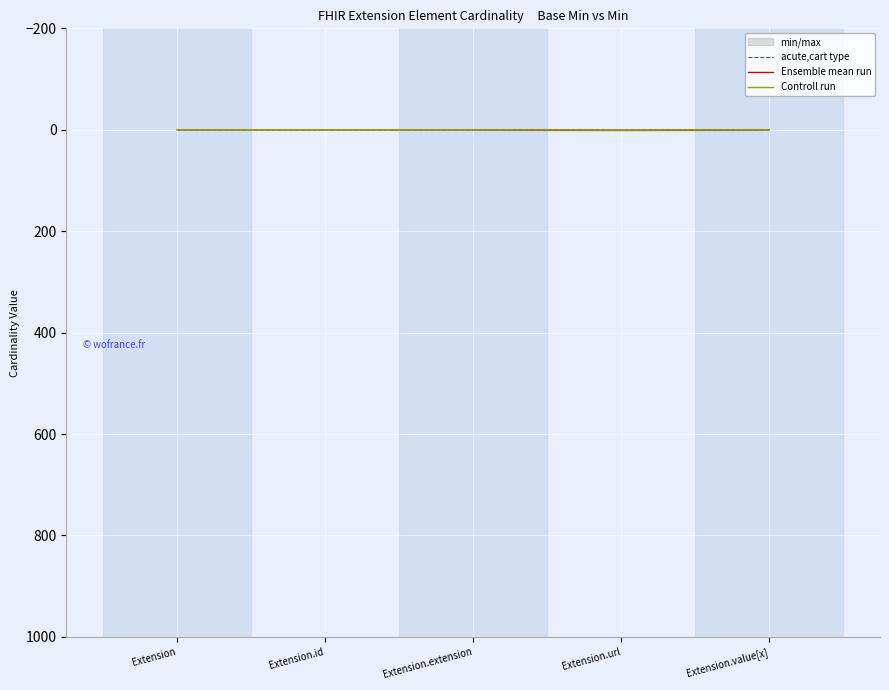

Reading left to right, what are all the values shown in this chart?

acute,cart type: 0	0	0	1	0
Ensemble mean run: 0	0	0	1	0
Controll run: 0	0	0	1	0